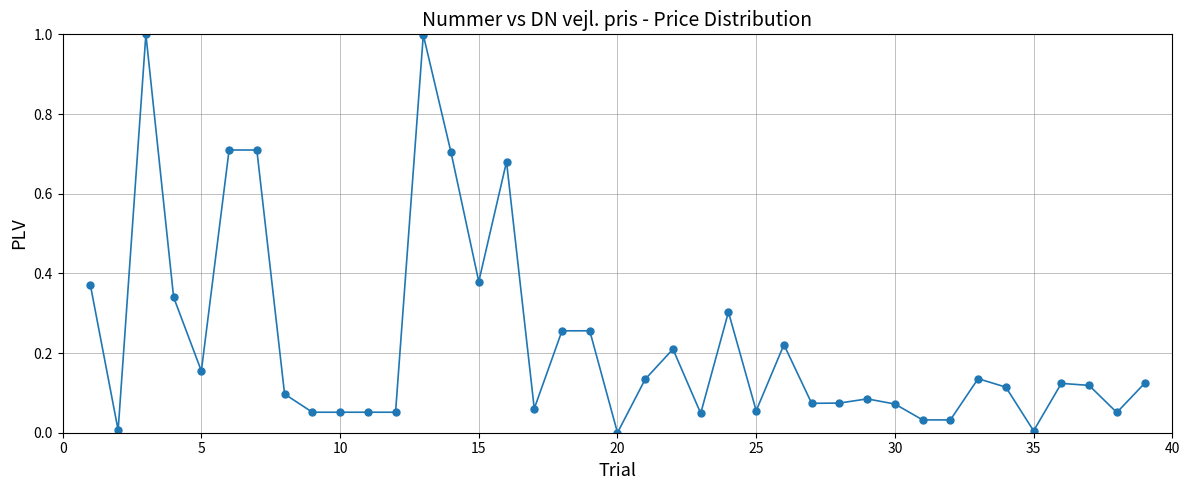

True or false: there are more than 0 points higher than both neighbors.

True